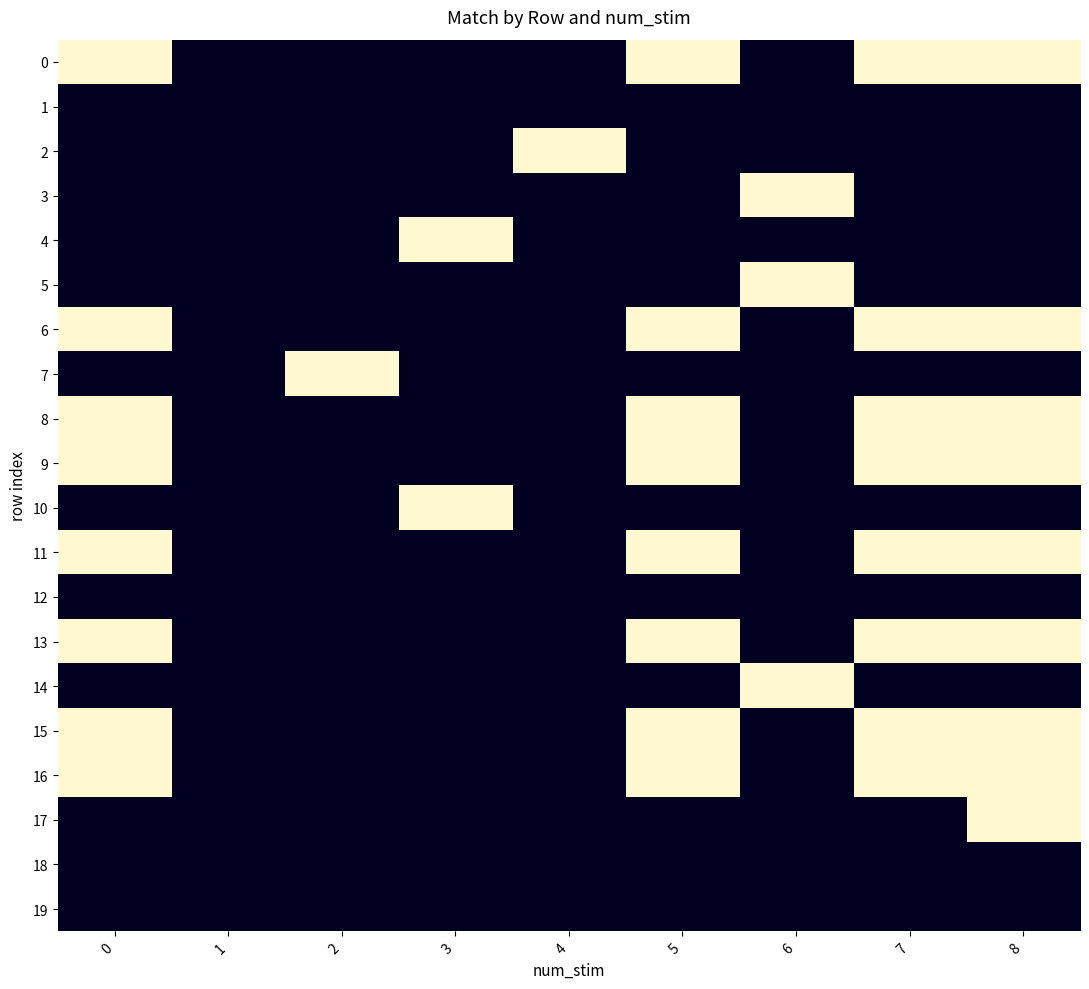

At 8, list the series in order from largest to smallest.

row_0, row_6, row_8, row_9, row_11, row_13, row_15, row_16, row_17, row_1, row_2, row_3, row_4, row_5, row_7, row_10, row_12, row_14, row_18, row_19